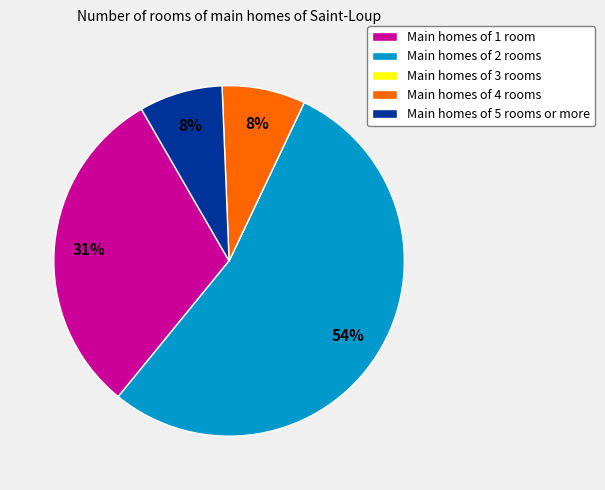

Combined, do Main homes of 2 rooms and Main homes of 1 room account for over 50%?

Yes